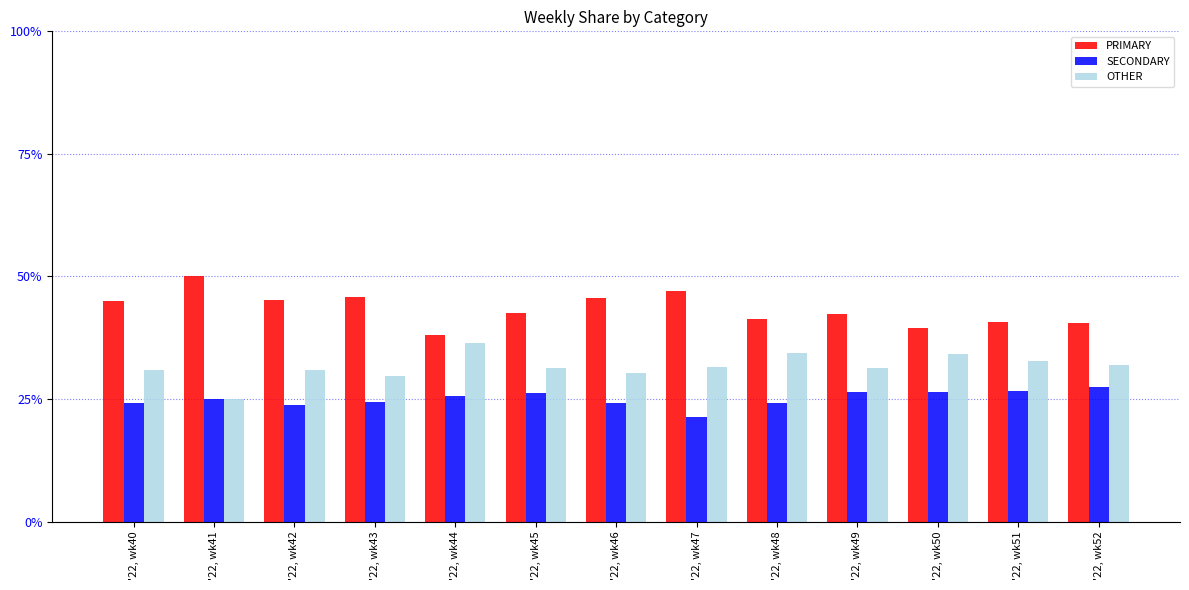

What is the sum of the SECONDARY values at '22, wk49 and '22, wk50?

52.8